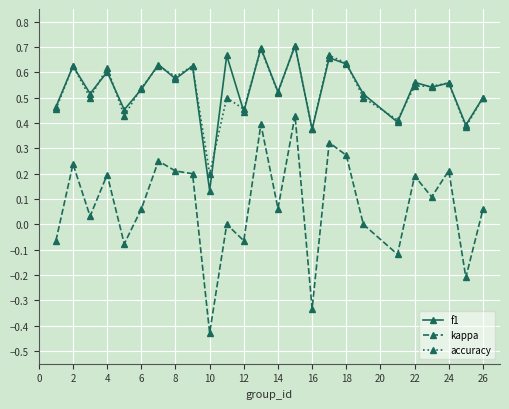

Which series has the largest range (max minus min)?

kappa